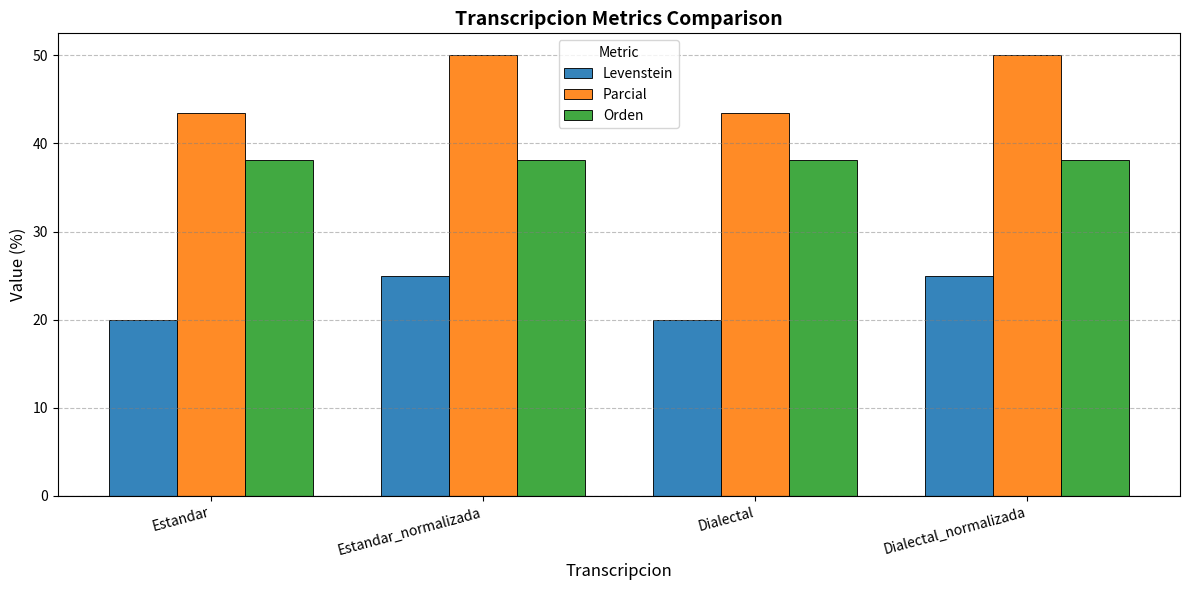

What is the average value of the Parcial series?

46.7